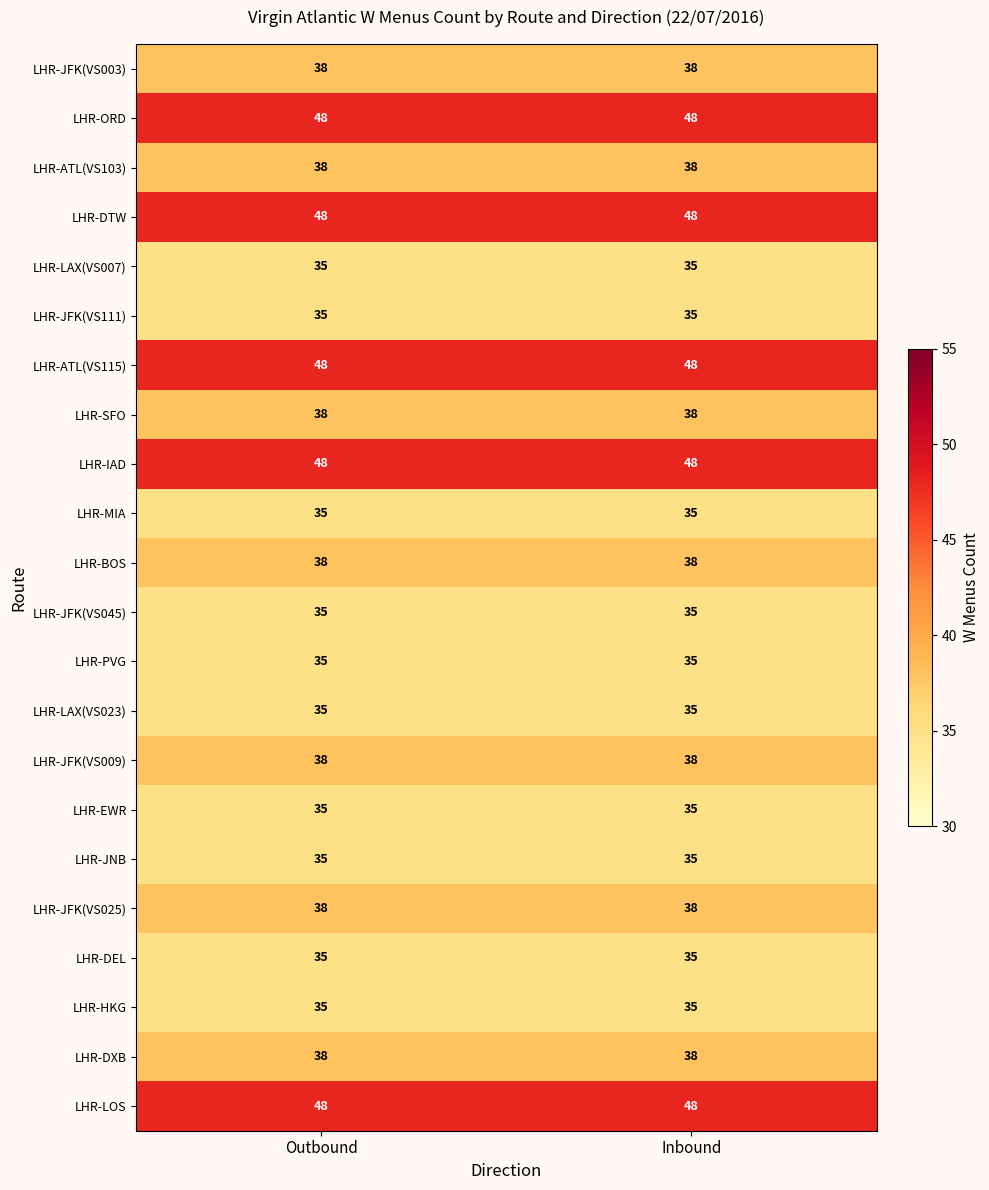

What is the total value across all series at Inbound?

856